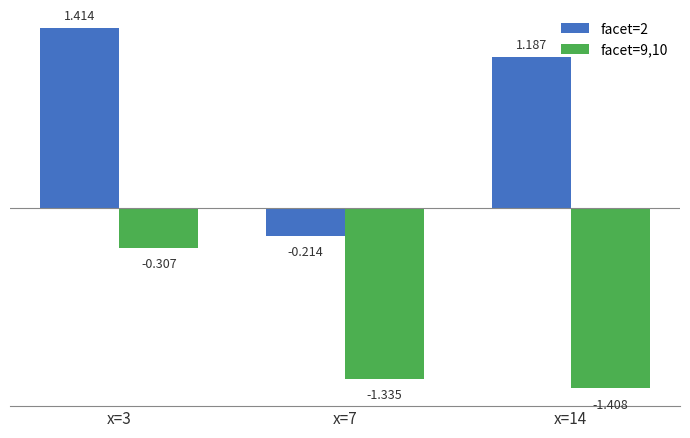

Rank the series at x=14 from highest to lowest value.

facet=2, facet=9,10